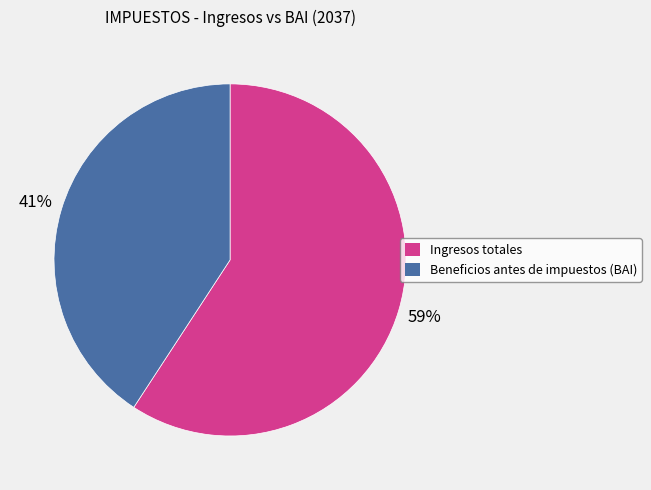

How many slices are in this pie chart?

2